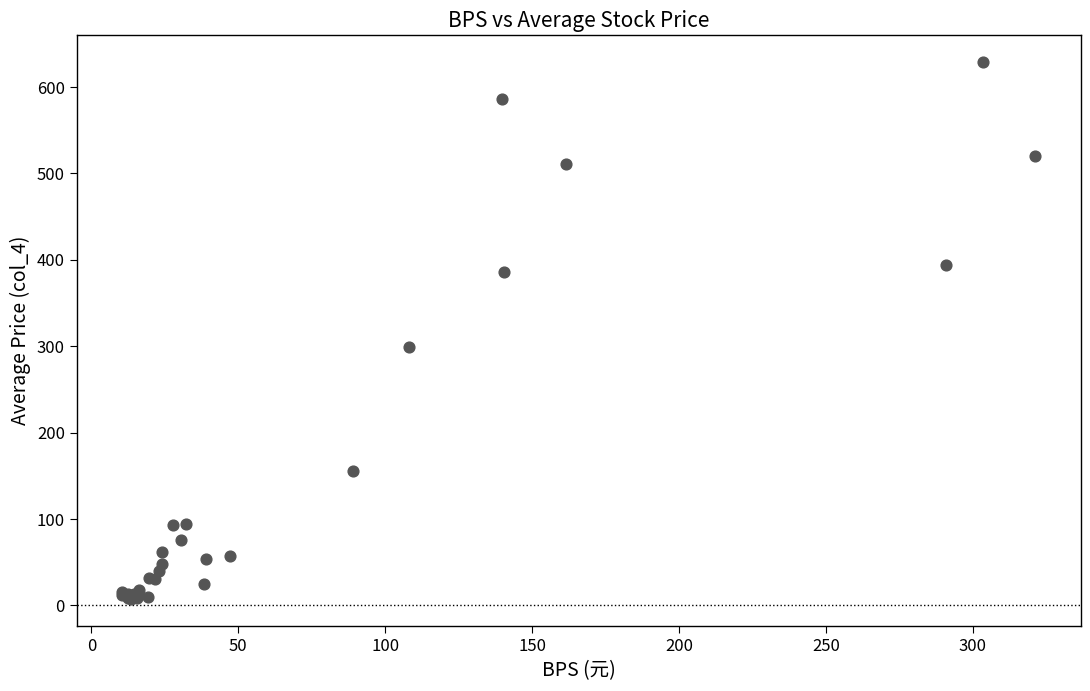

What Y value in the scatter plot is closest to 318?

299.0